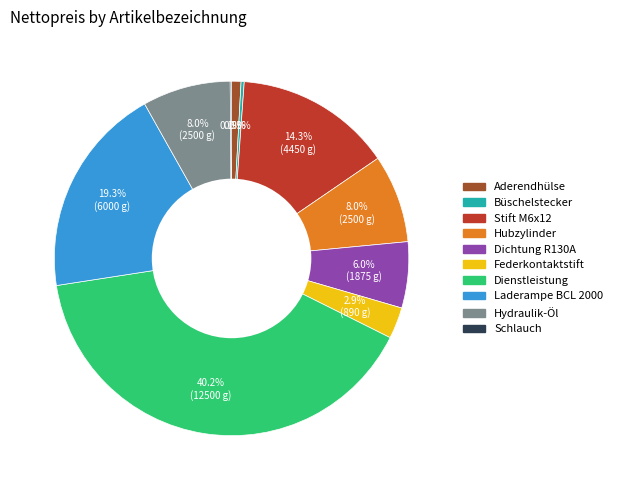

What is the largest slice in the pie chart?

Dienstleistung